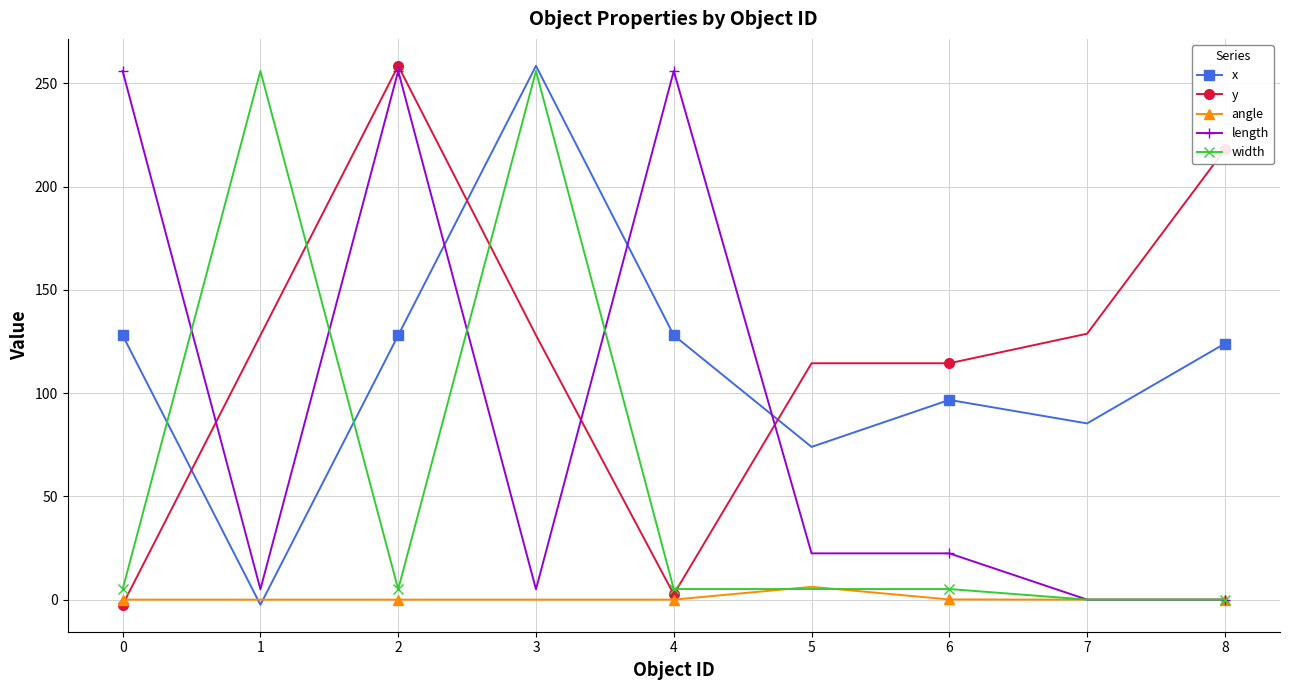

What is the difference between the length values at 2 and 8?

256.0